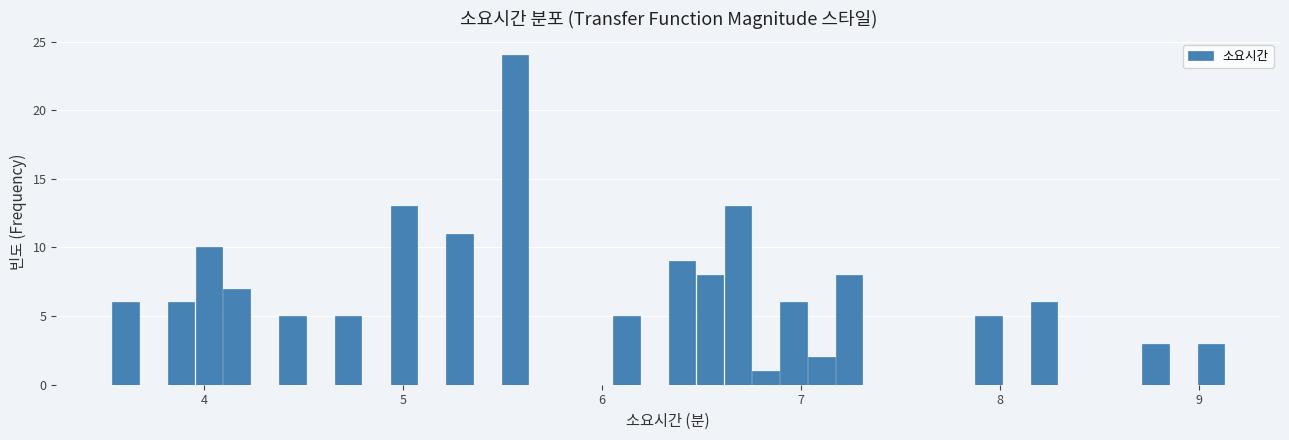

Around what value on the x-axis is the tallest bar? Give the approximate position of its centre, as read against the axis.

5.6